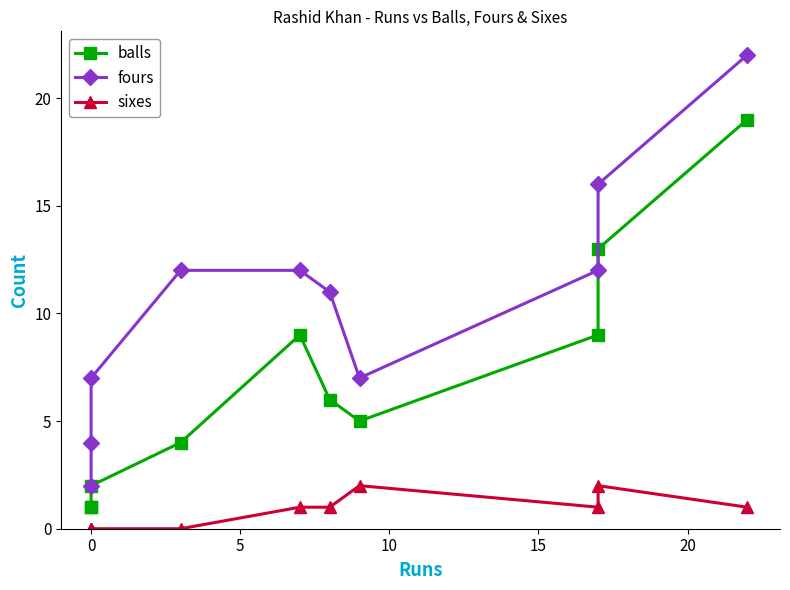

How many interior local valleys does the fours series have?

1